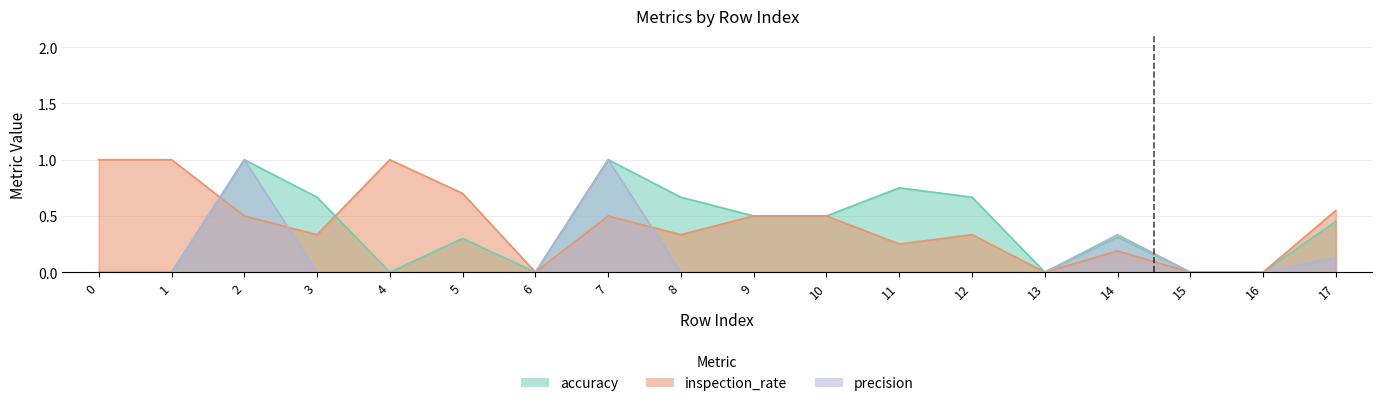

True or false: accuracy and precision intersect in this chart.

False